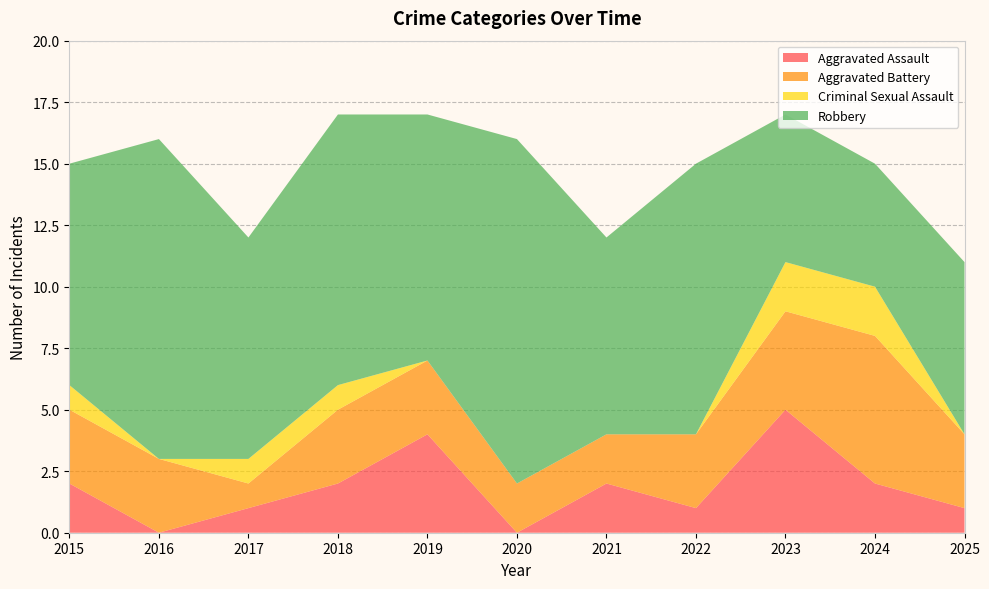

Reading left to right, transcribe all the data shown in this chart.

Aggravated Assault: 2015=2	2016=0	2017=1	2018=2	2019=4	2020=0	2021=2	2022=1	2023=5	2024=2	2025=1
Aggravated Battery: 2015=3	2016=3	2017=1	2018=3	2019=3	2020=2	2021=2	2022=3	2023=4	2024=6	2025=3
Criminal Sexual Assault: 2015=1	2016=0	2017=1	2018=1	2019=0	2020=0	2021=0	2022=0	2023=2	2024=2	2025=0
Robbery: 2015=9	2016=13	2017=9	2018=11	2019=10	2020=14	2021=8	2022=11	2023=6	2024=5	2025=7
Total: 2015=15	2016=16	2017=12	2018=17	2019=17	2020=16	2021=12	2022=15	2023=17	2024=15	2025=11